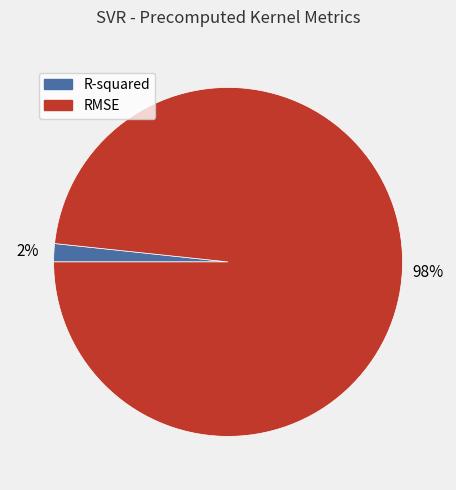

True or false: R-squared accounts for 2% of the total.

True